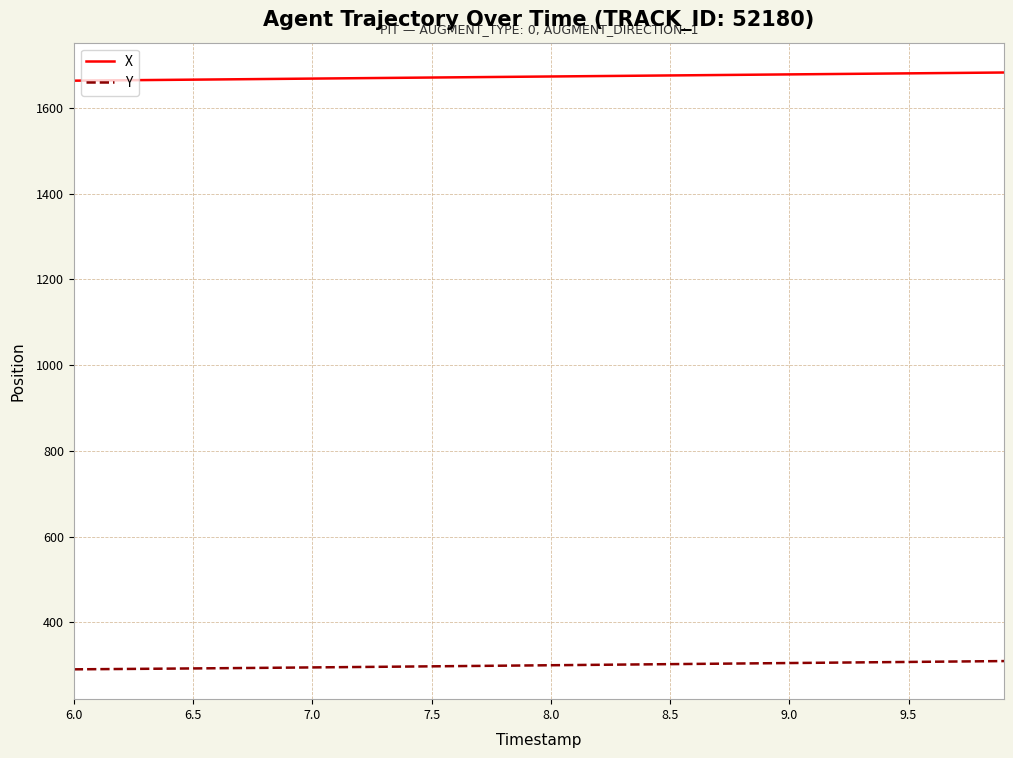

True or false: Y and X cross at least once.

False